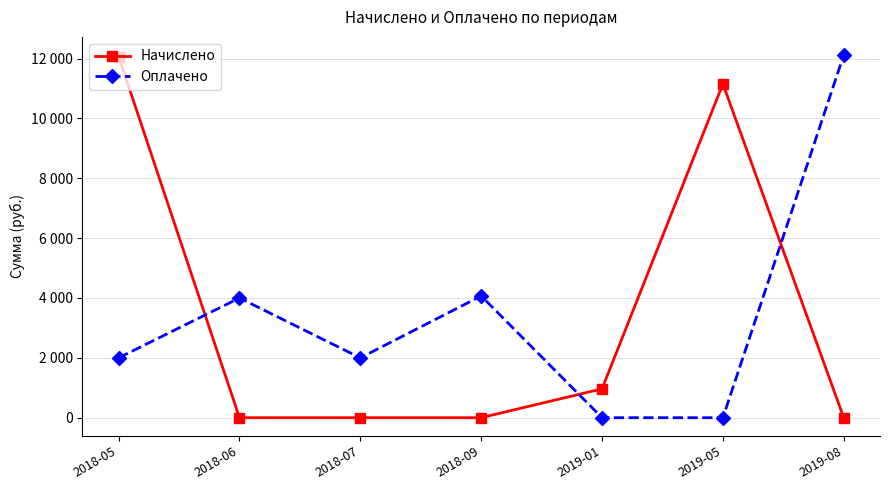

Rank the series at 2019-01 from highest to lowest value.

Начислено, Оплачено